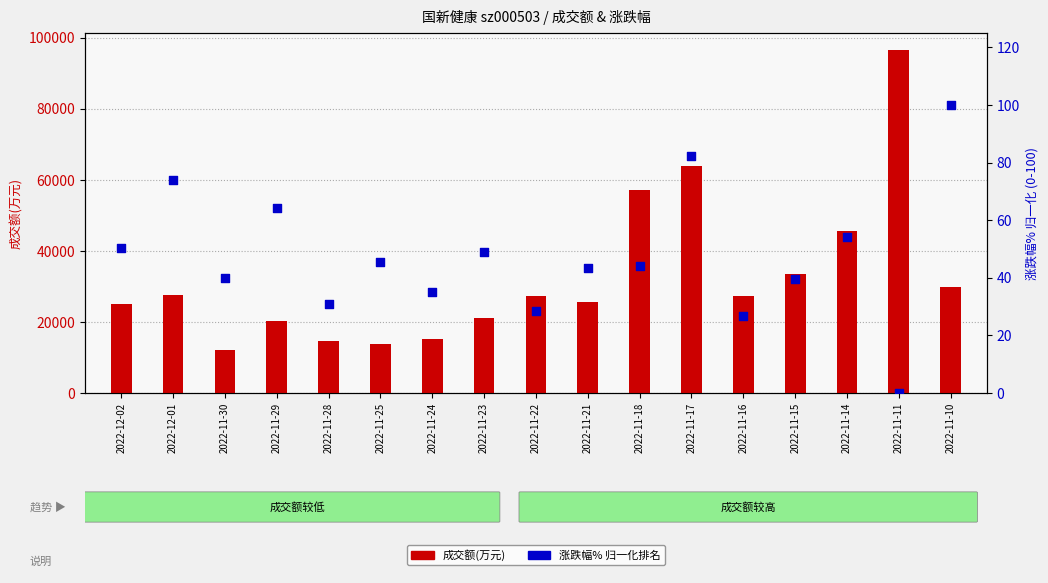

Which series reaches the minimum Y coordinate?

涨跌幅% (归一化排名)